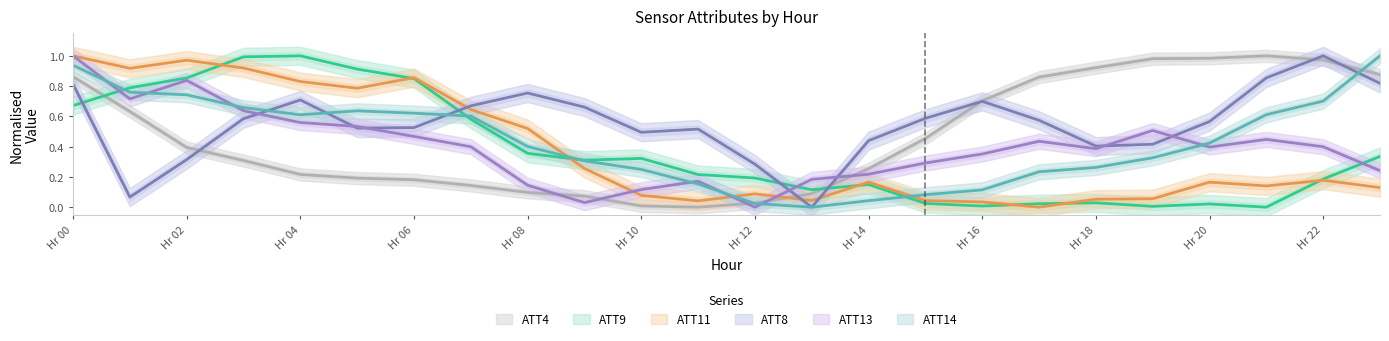

List the labels in order of ATT4 value, smallest first.

11, 10, 12, 9, 13, 8, 7, 6, 5, 4, 14, 3, 2, 15, 1, 16, 17, 0, 23, 18, 22, 19, 20, 21